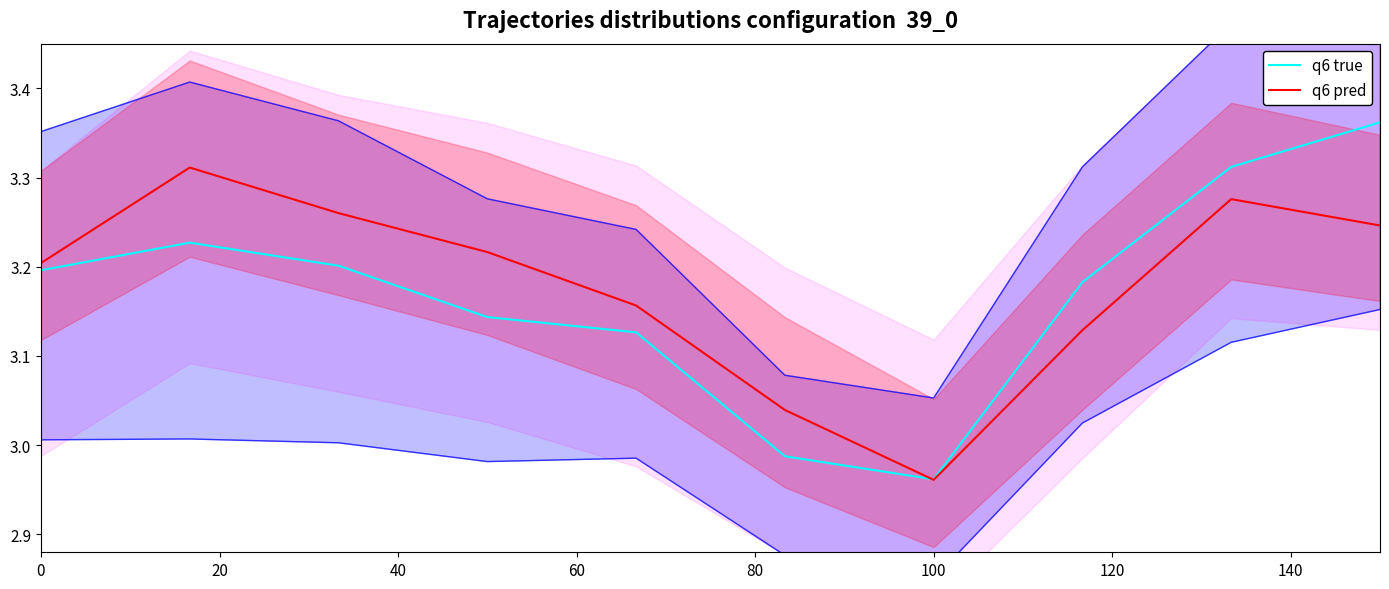

Which category has the lowest value in the q6 pred series?

100